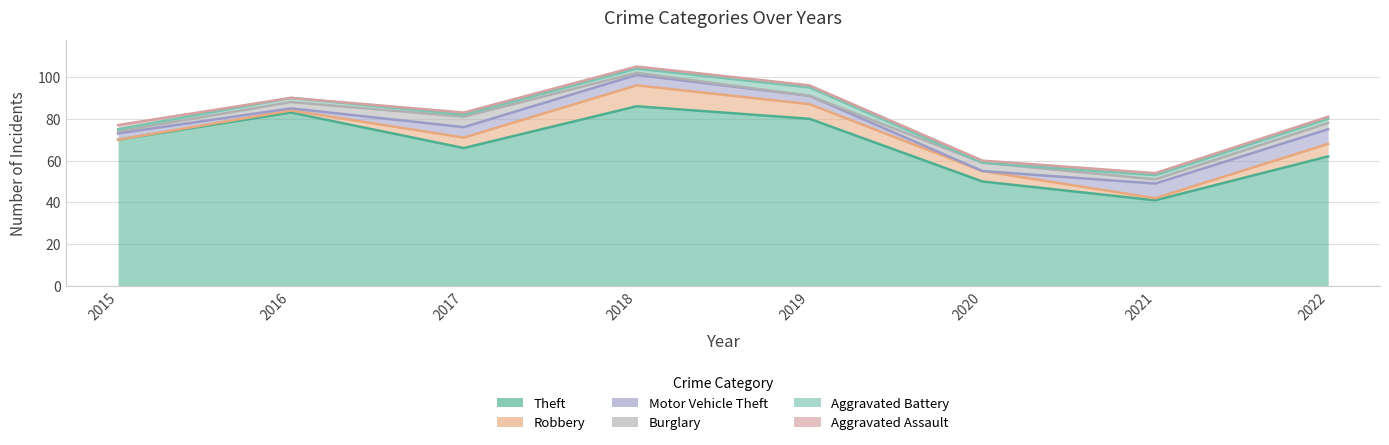

At which label does Robbery reach its minimum?

2015